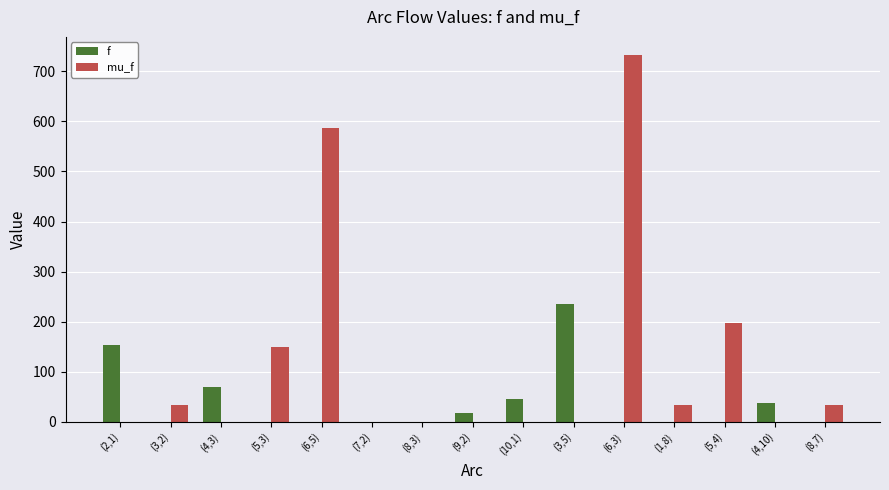

Which label corresponds to the largest value in the chart?

(6,3)